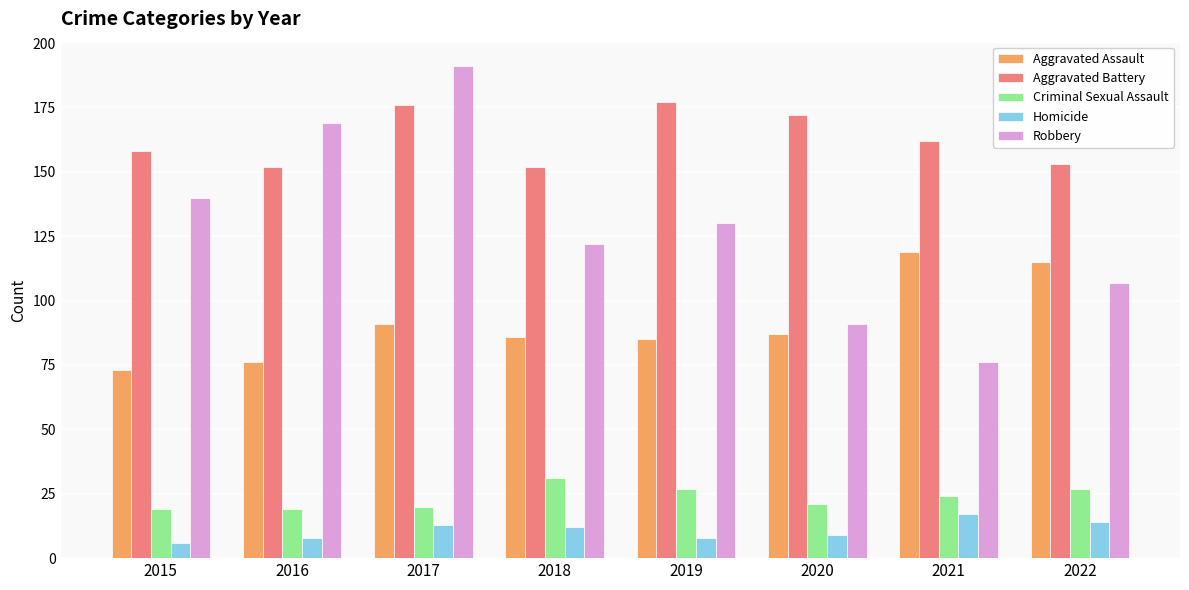

Which series has the widest spread of values?

Robbery